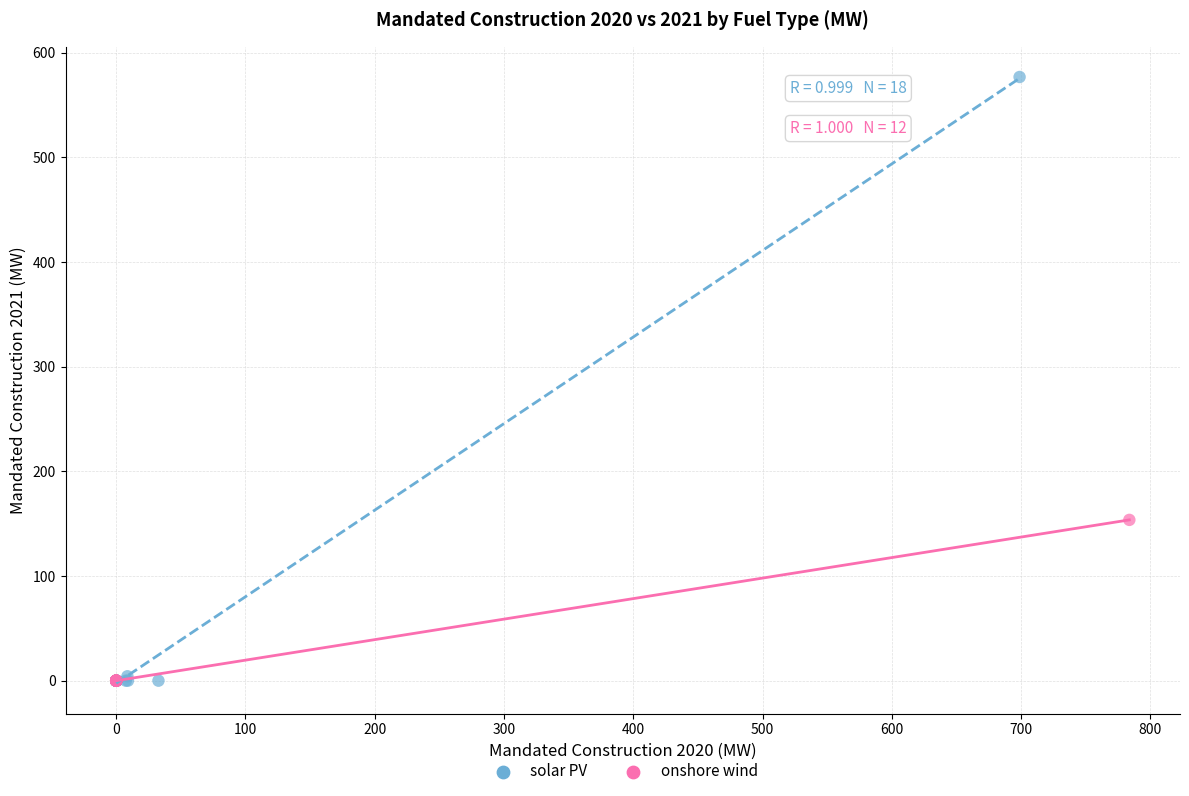

Which series reaches the maximum Y coordinate?

solar PV